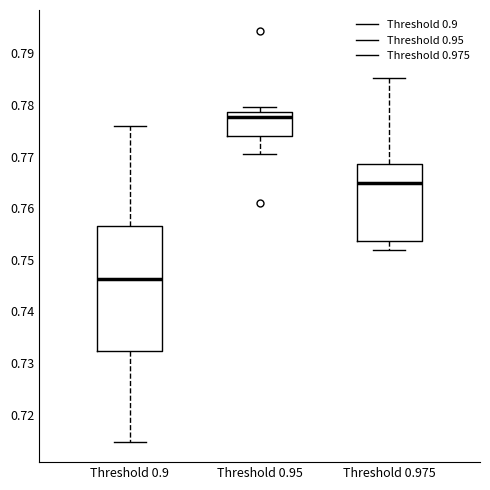

Reading left to right, read every box against the y-axis: the position of its median line, the range the box covers, and the ends of its whiskers. The values are not printed on the chart, so give them approximately, as read against the axis.

Threshold 0.9: median 0.746, box 0.732 to 0.757, whiskers 0.715 to 0.776
Threshold 0.95: median 0.778, box 0.774 to 0.779, whiskers 0.770 to 0.780
Threshold 0.975: median 0.765, box 0.754 to 0.769, whiskers 0.752 to 0.785